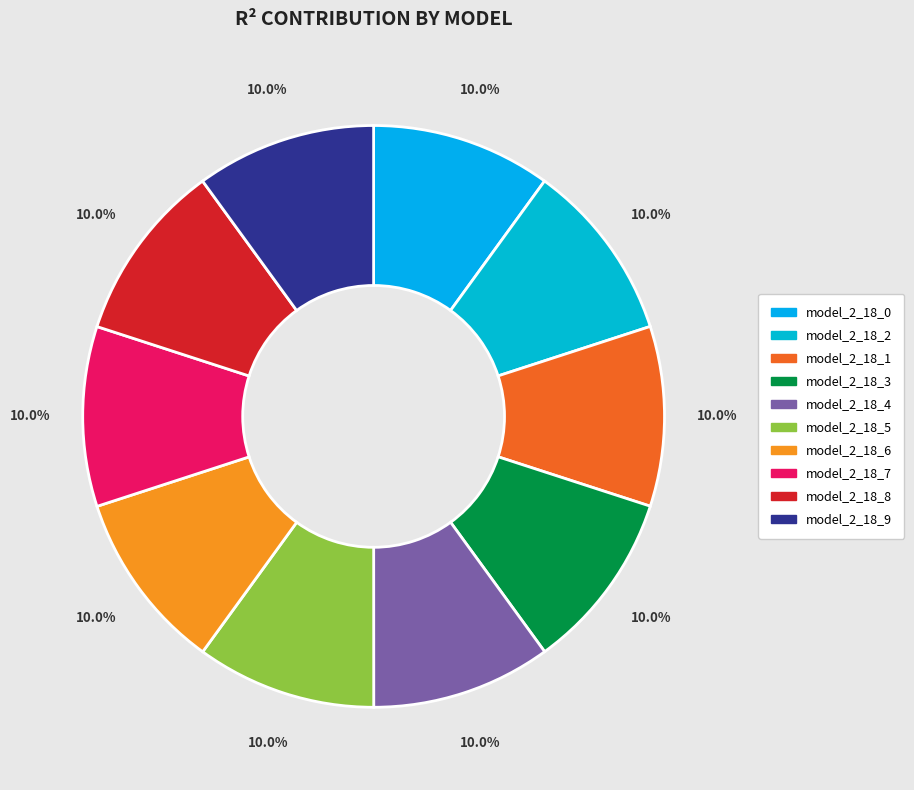

To the nearest percent, what is the average slice percentage?

10%